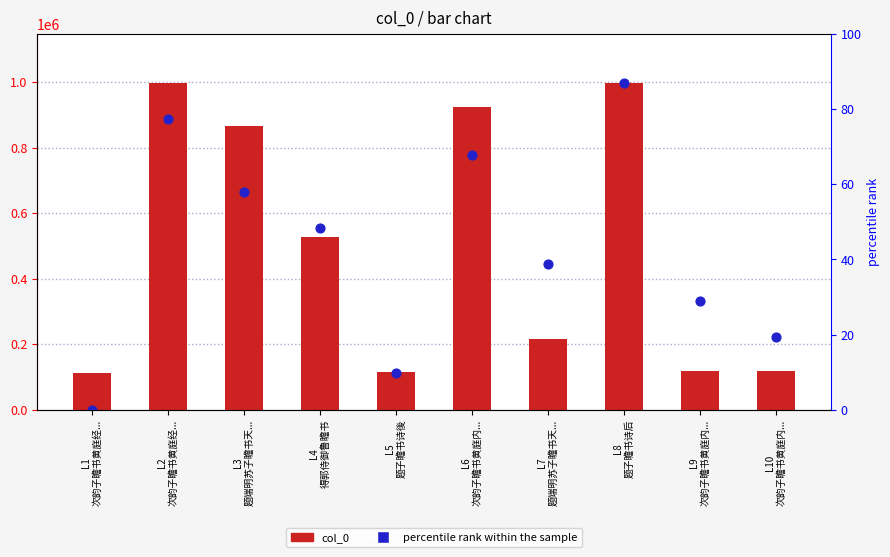

Is the value of col_0 at L10
次韵子瞻书黄庭内... greater than the value of percentile rank within the sample at L2
次韵子瞻书黄庭经...?

No